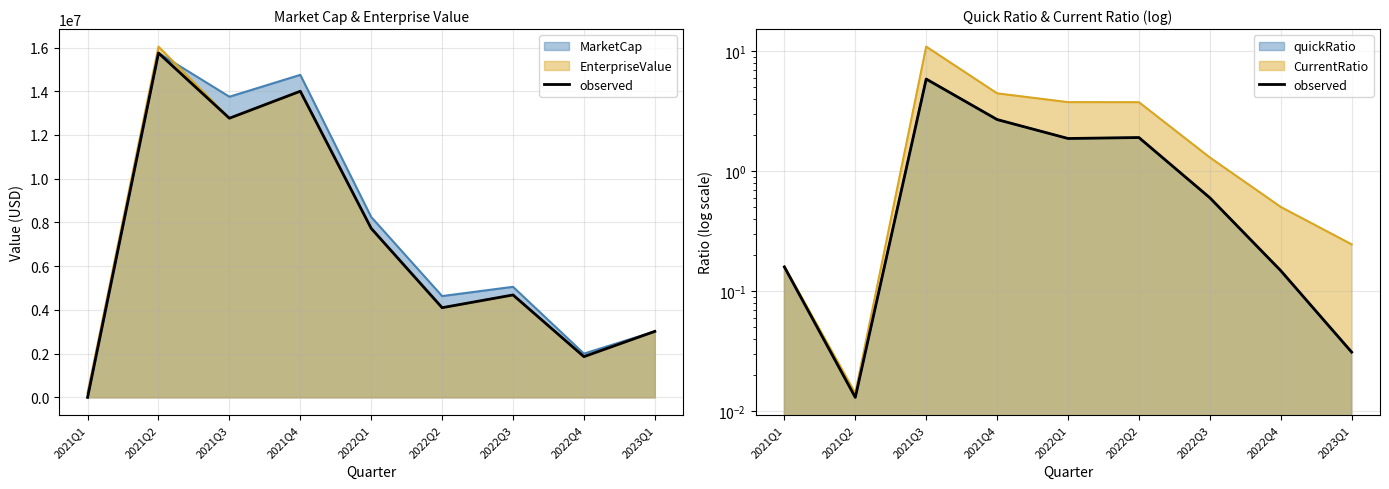

What is the change in value from 2021Q1 to 2021Q3?

+5.7